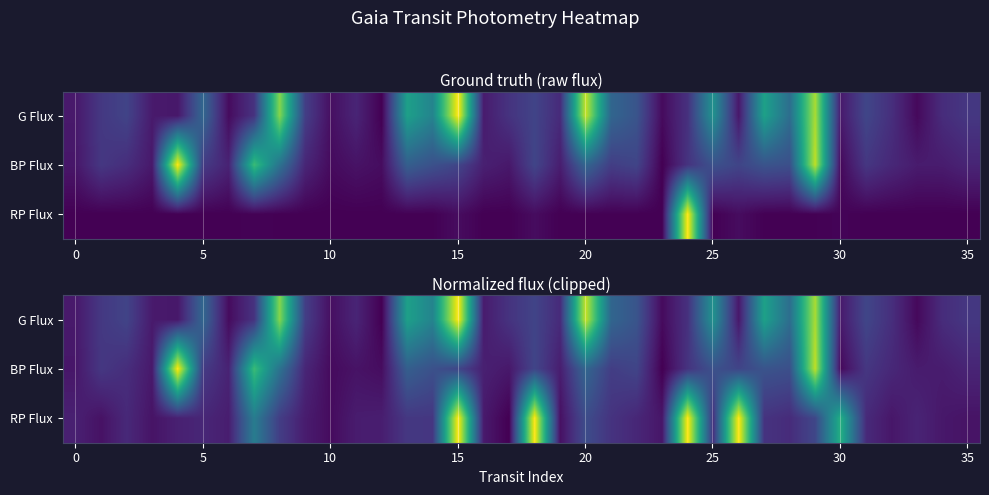

Rank the series at 0 from highest to lowest value.

RP Flux, G Flux, BP Flux